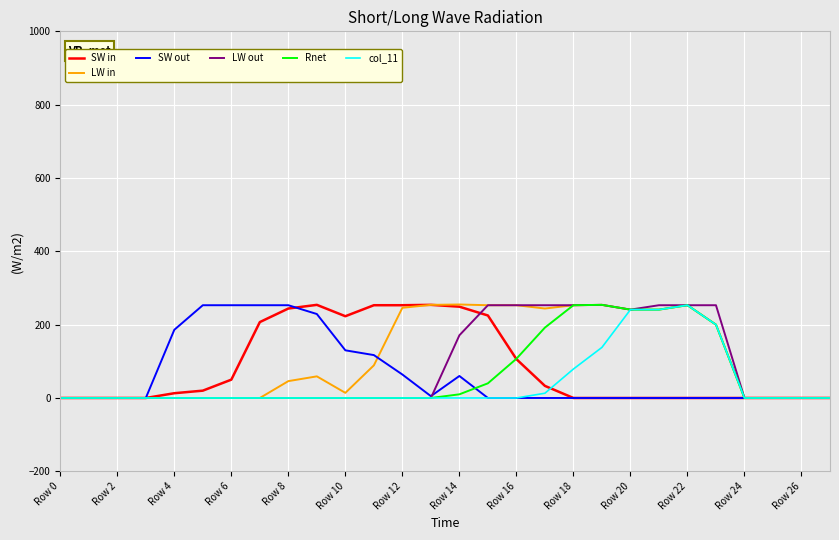

What is the maximum value shown in the chart?

255